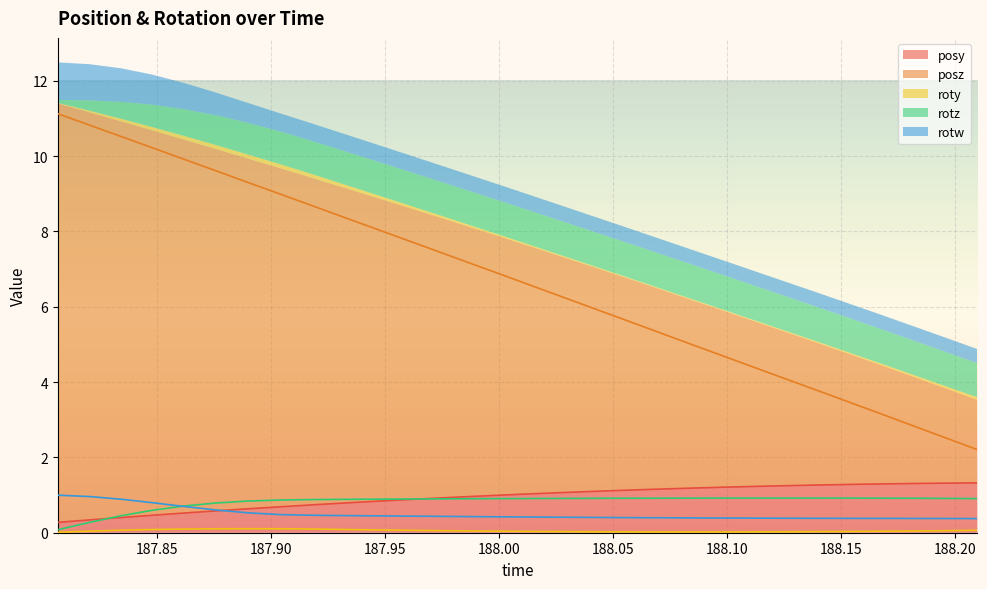

What is the minimum value for posy?

0.3